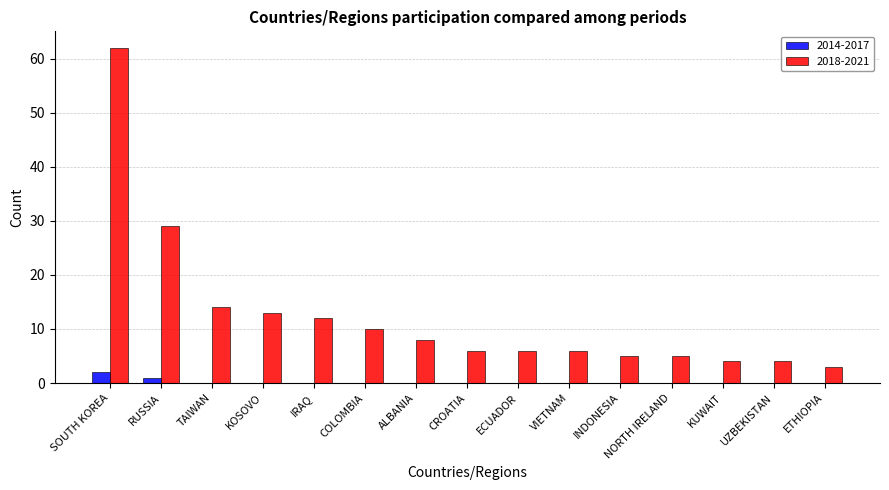

At which label is 2018-2021 closest to 32?

RUSSIA